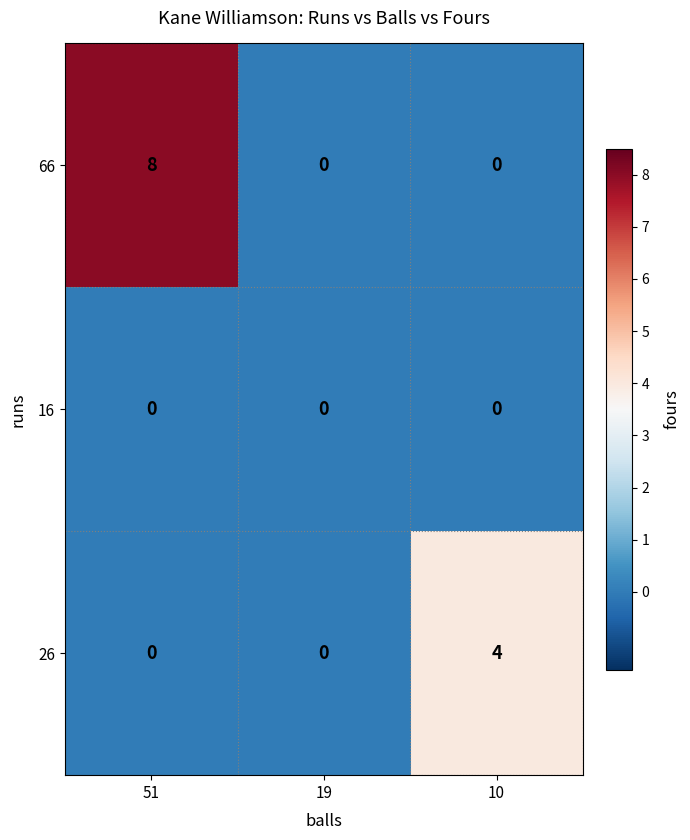

Reading left to right, transcribe all the data shown in this chart.

66: 8	0	0
16: 0	0	0
26: 0	0	4